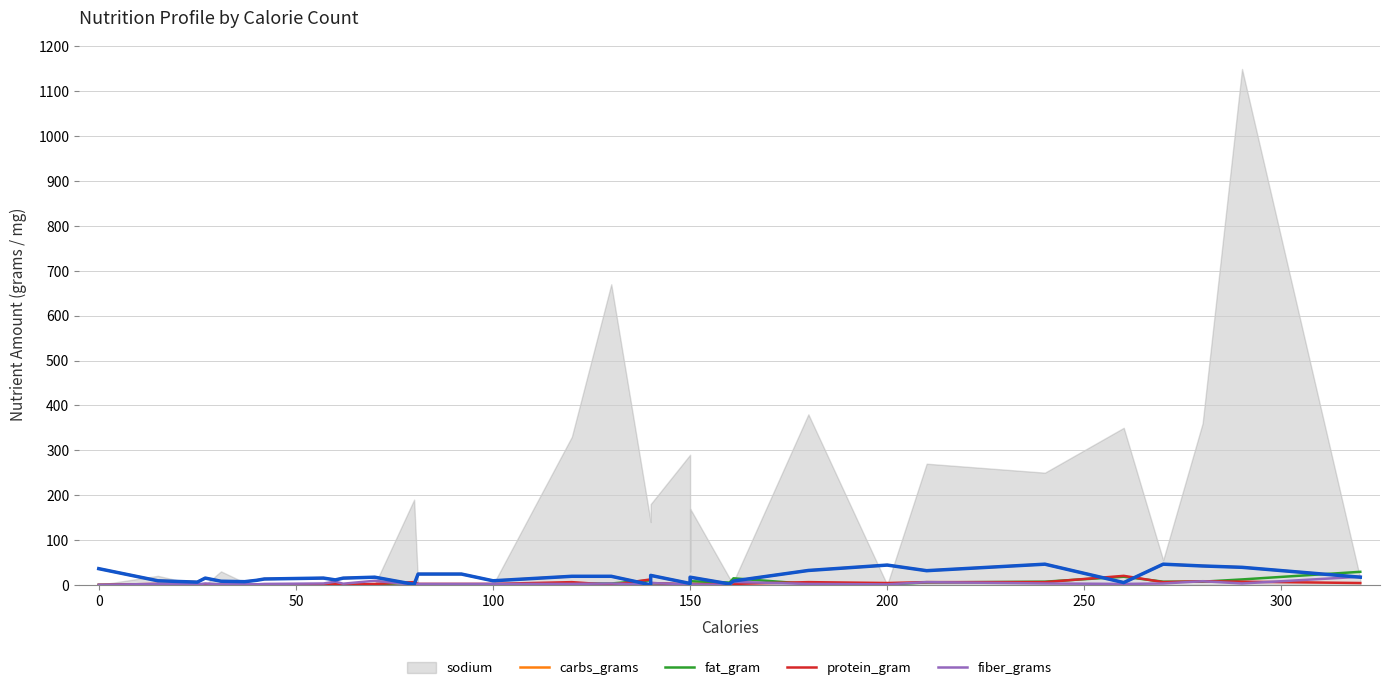

Count the number of categories in the chart.

35